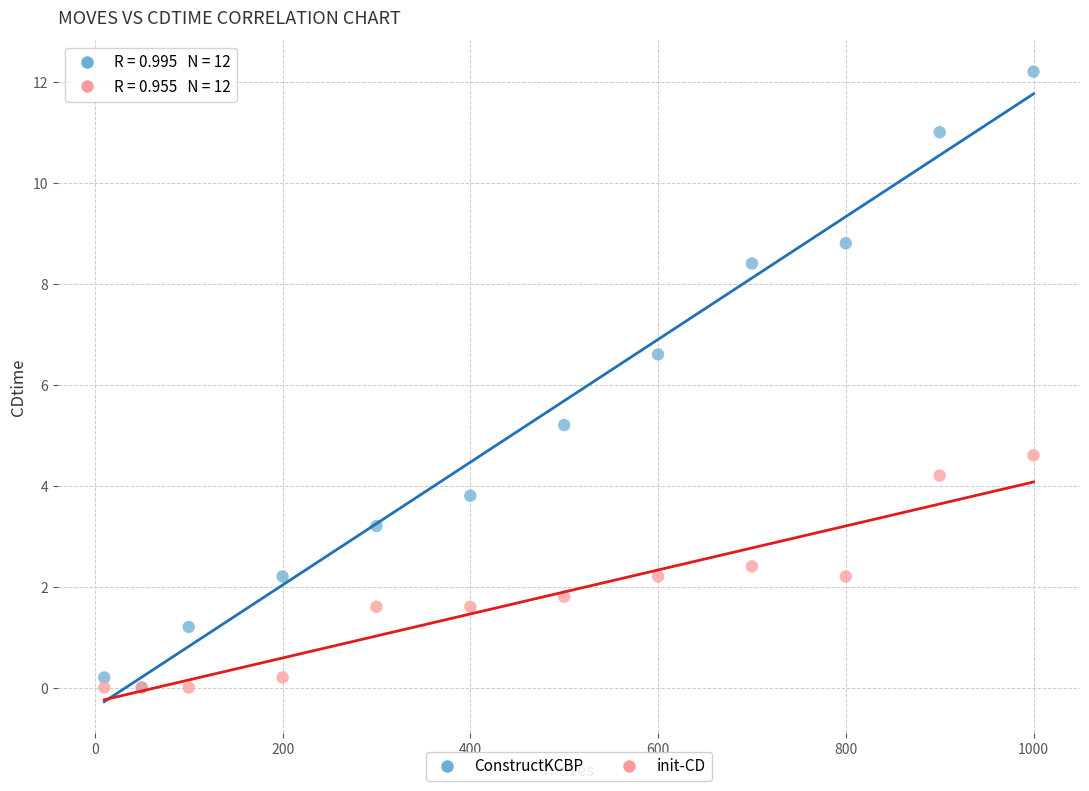

Across all series, what Y value is closest to 6?

6.6